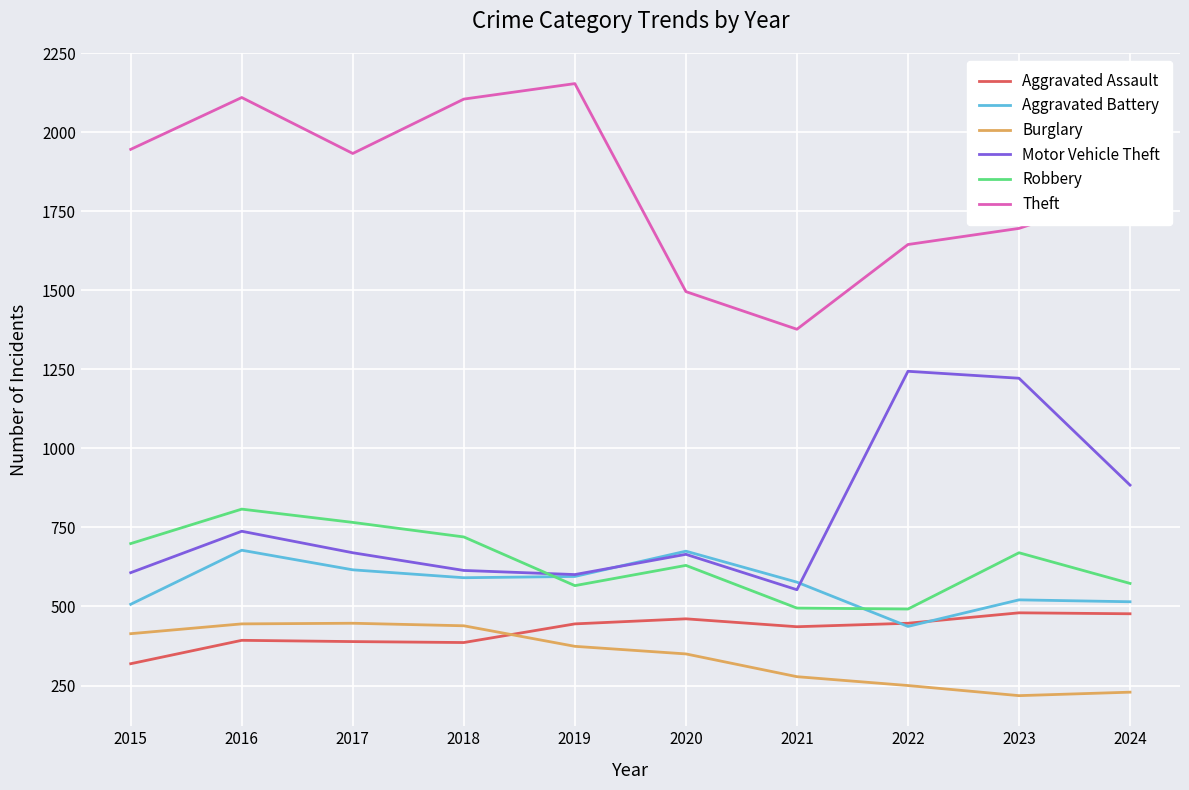

True or false: Burglary and Motor Vehicle Theft intersect in this chart.

False